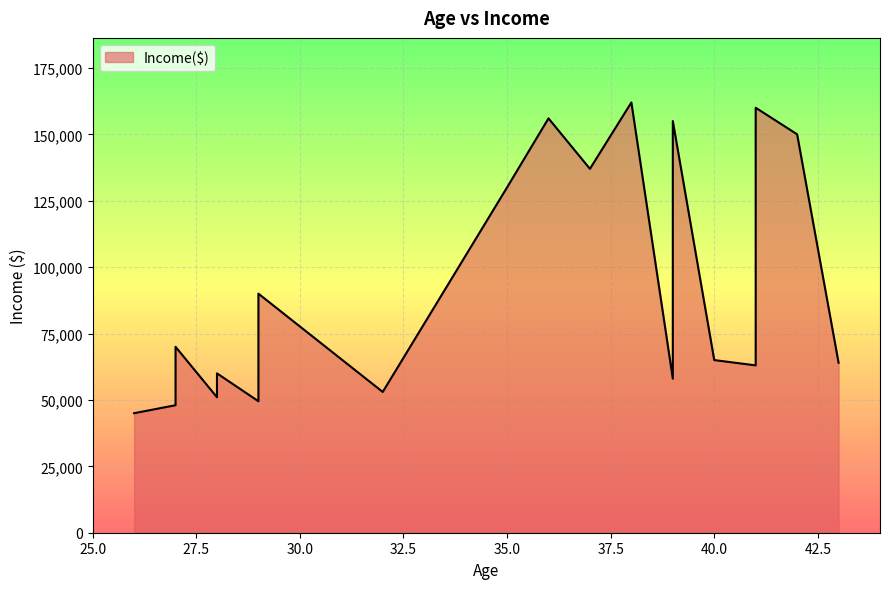

At which label is the value closest to 103500?

29